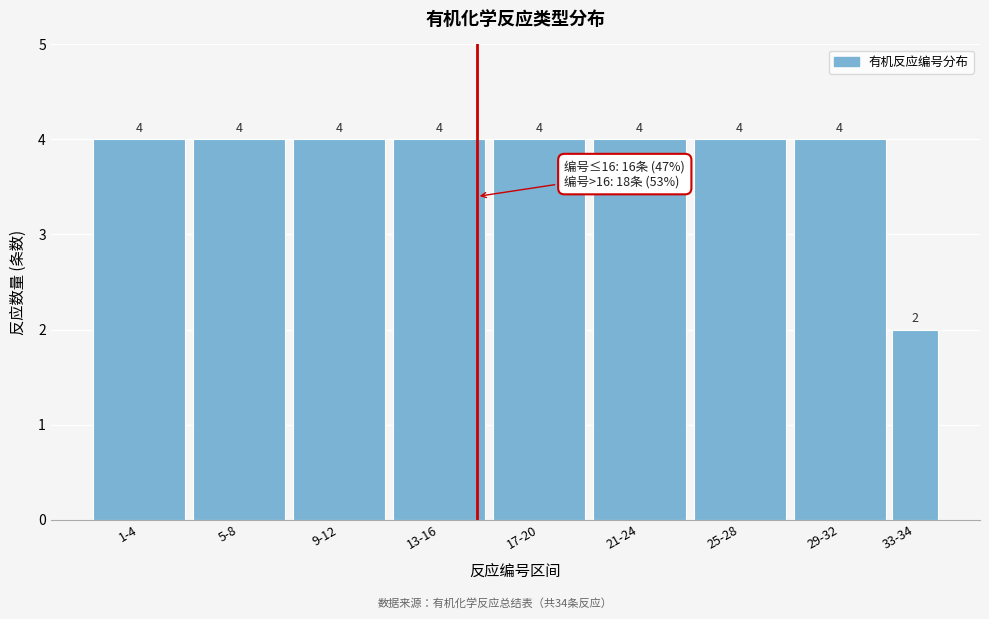

Reading left to right, extract all data points from this chart.

4	4	4	4	4	4	4	4	2